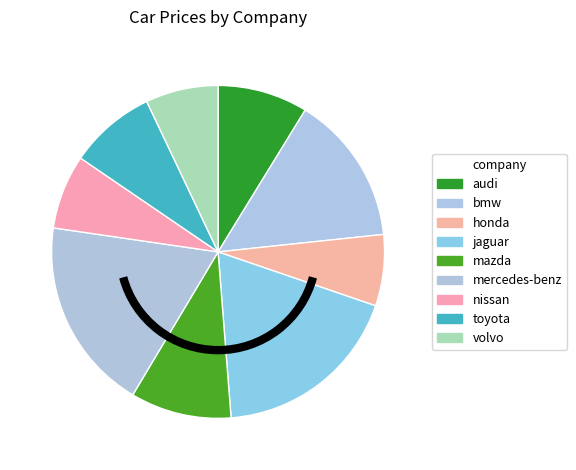

What is the change in value from nissan to toyota?

+2251.0